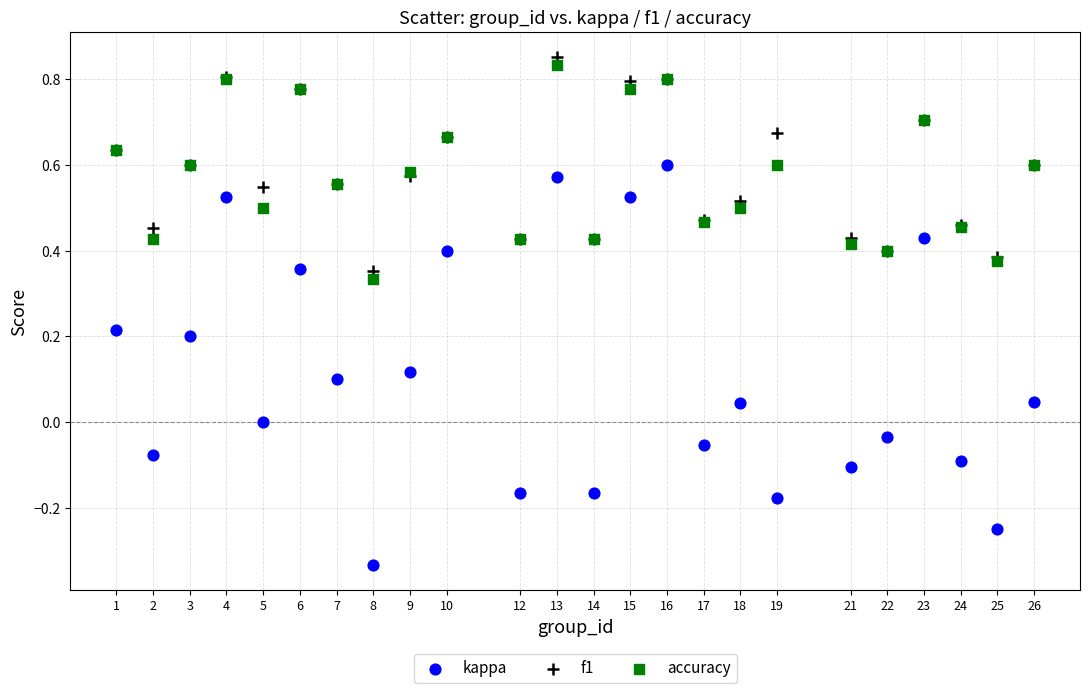

Which series has the widest spread of Y values?

kappa